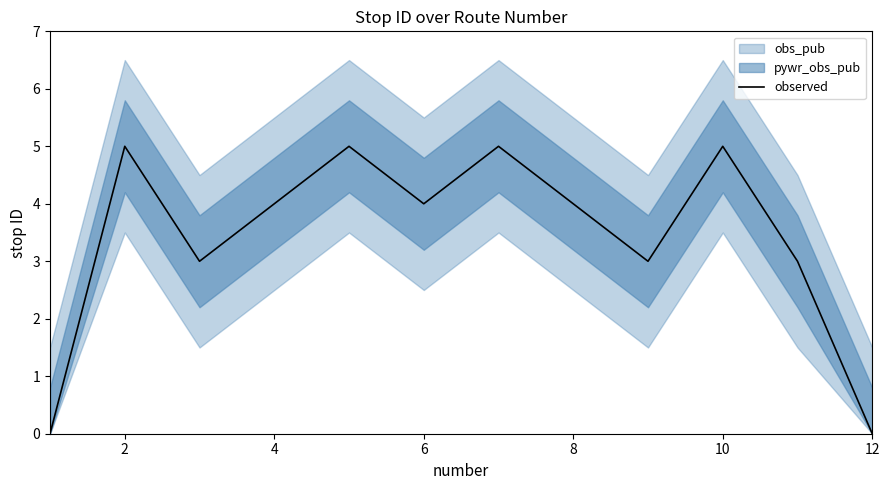

Is it true that observed equals 4 at 8?

True